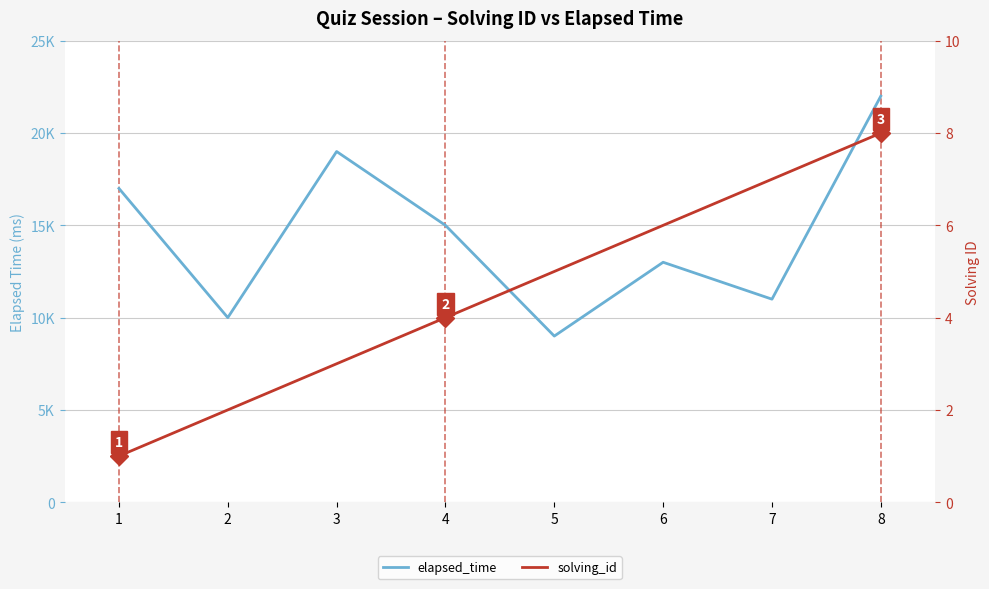

How many data points in solving_id are above 5?

3